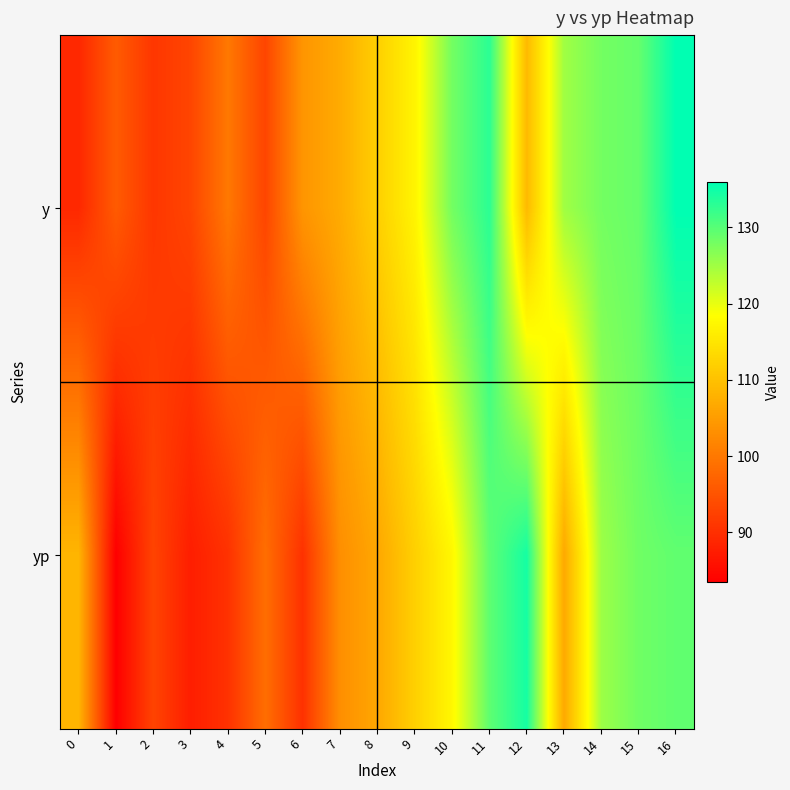

At how many categories does at least one series exceed 128?

4